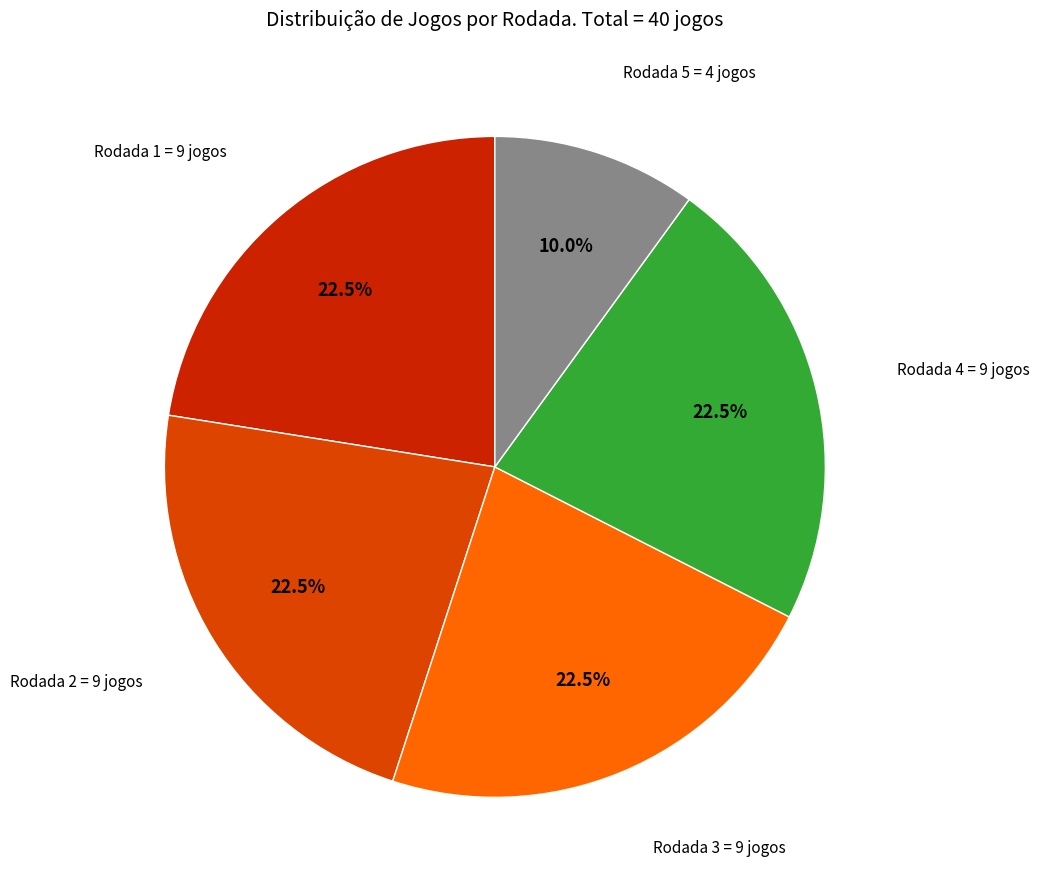

Is there a majority slice in this chart?

No